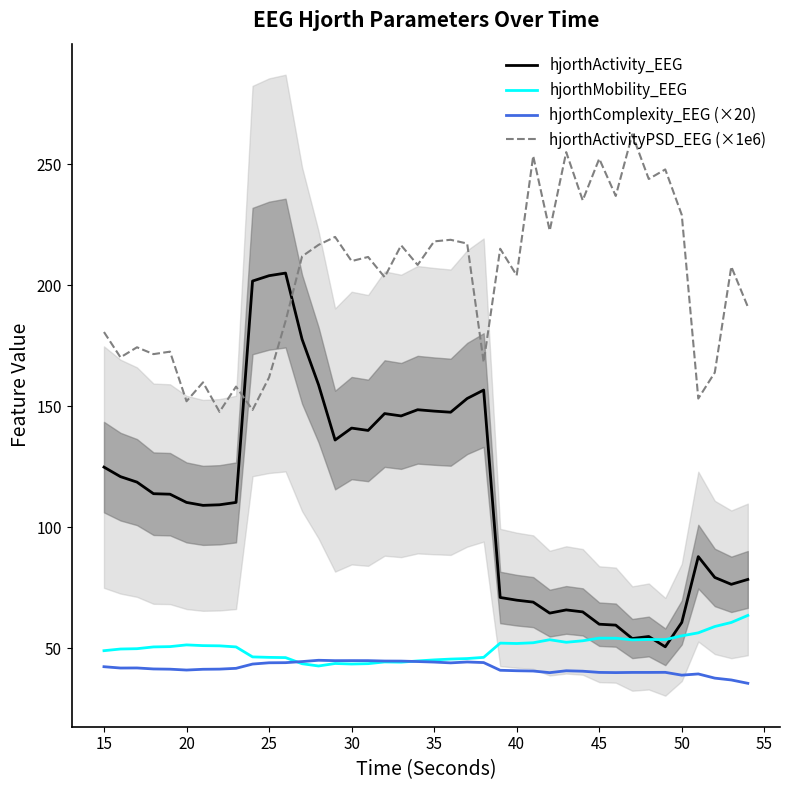

Does the chart have visible grid lines?

No